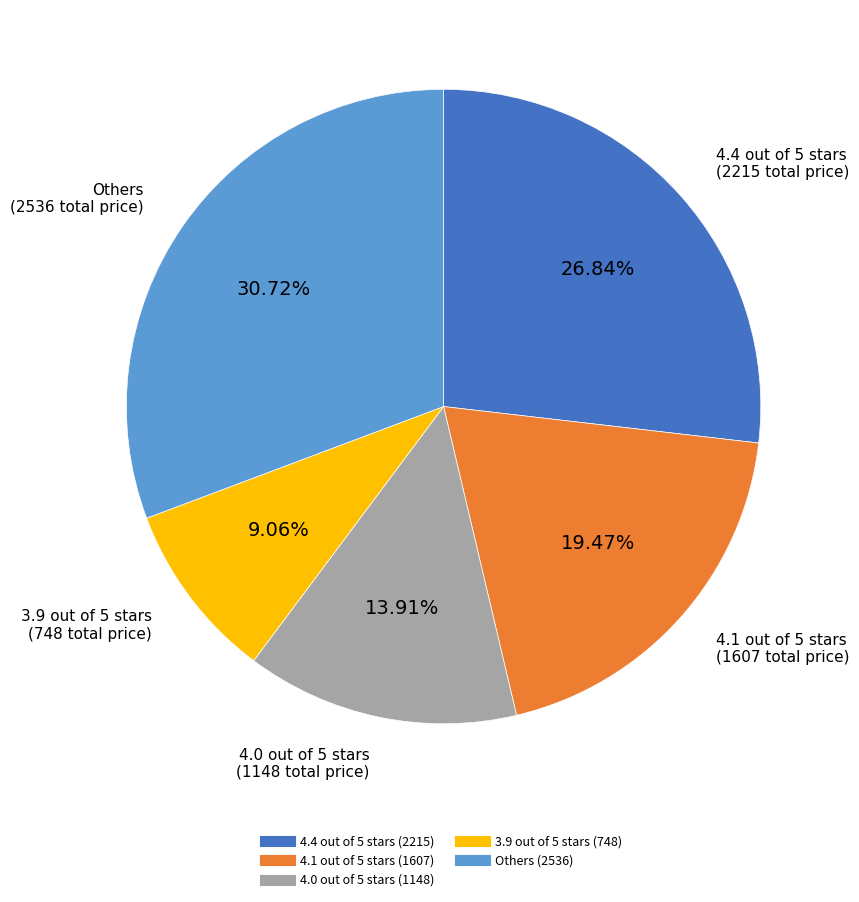

Does any single category account for the majority?

No